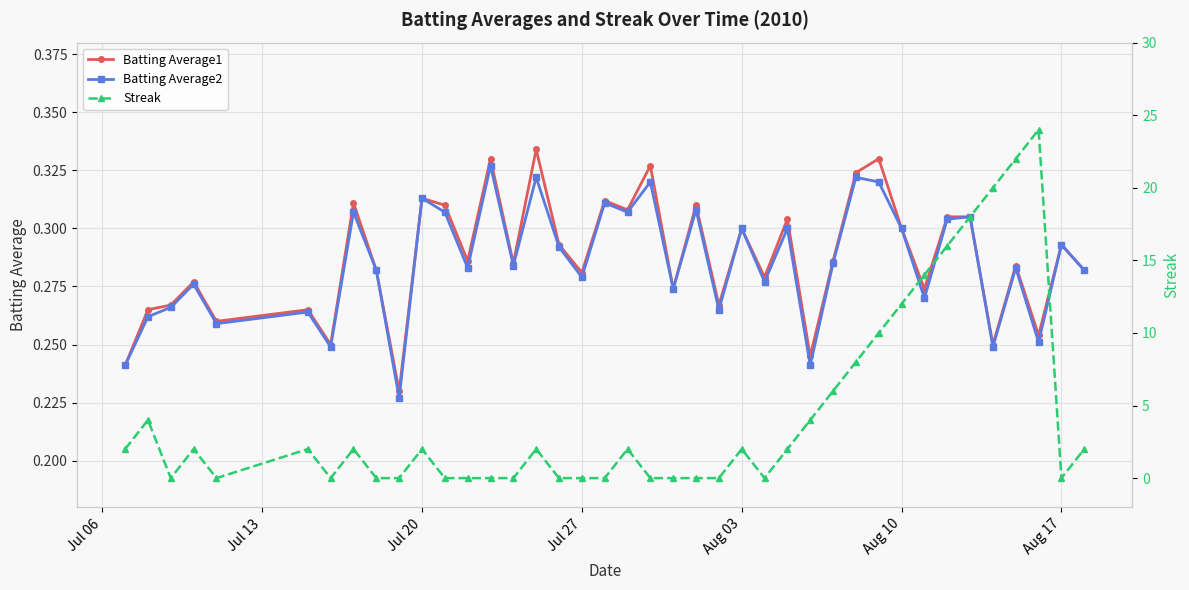

True or false: Batting Average2 and Streak intersect in this chart.

True